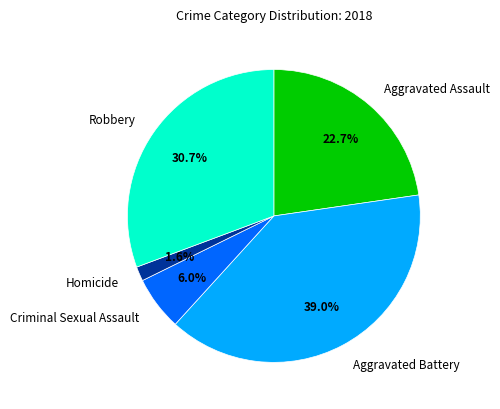

What percentage do Aggravated Battery and Criminal Sexual Assault together represent?

45.0%